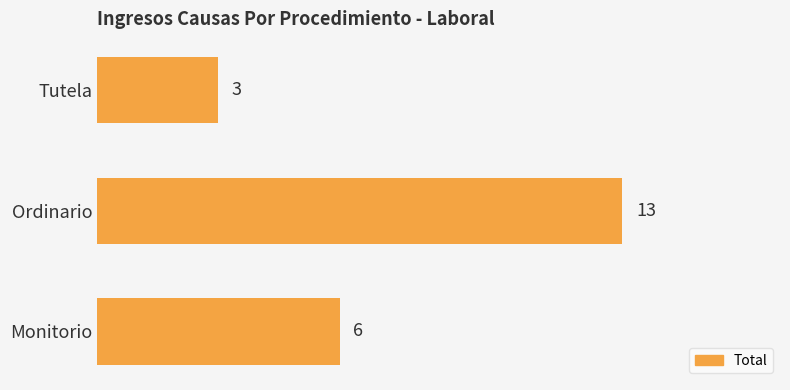

What is the sum of all values?

22